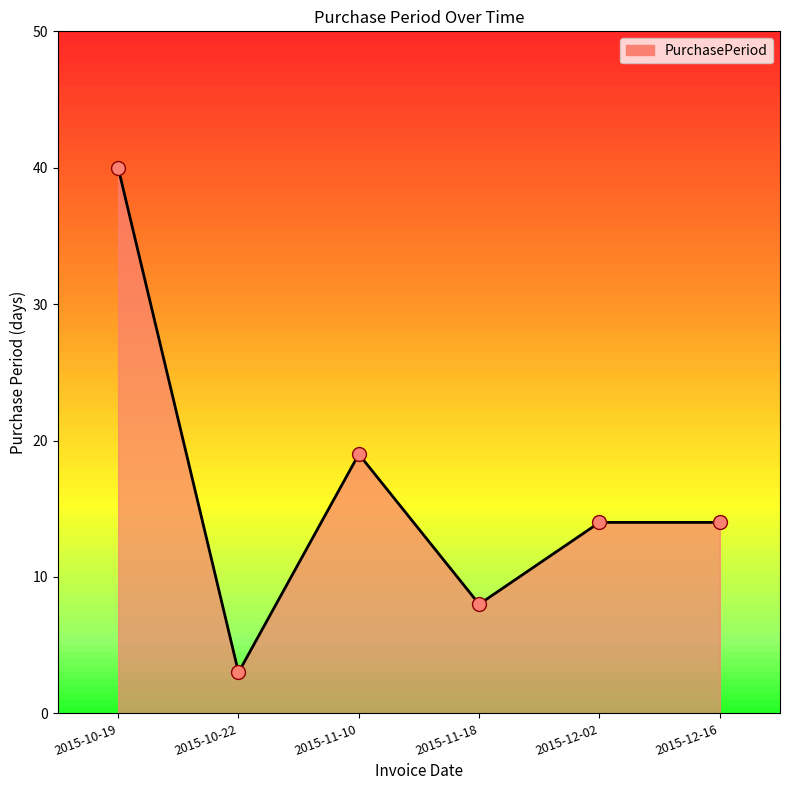

Between 2015-11-18 and 2015-10-22, which is larger?

2015-11-18